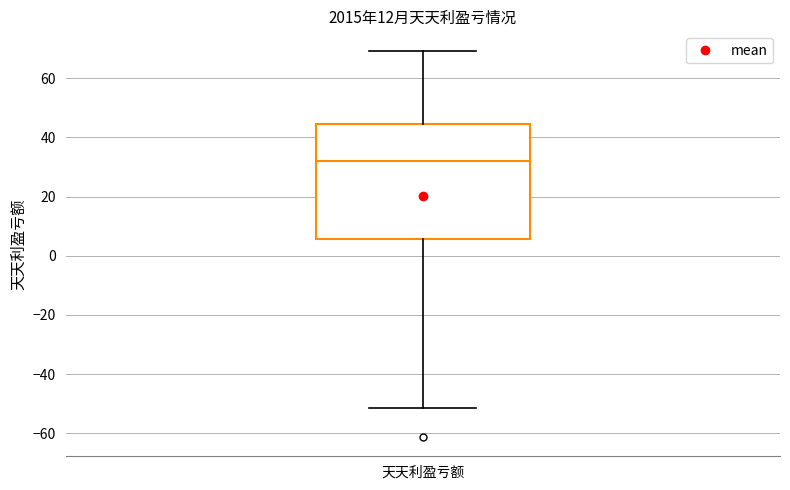

Where is the upper edge of the box for 天天利盈亏额 on the y-axis? The values are not printed on the chart, so give them approximately, as read against the axis.

44